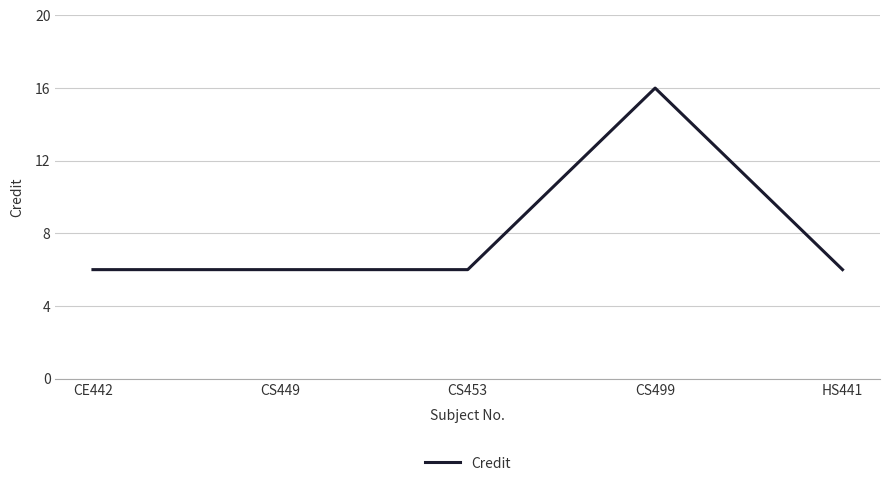

How many lines are shown in the chart?

1